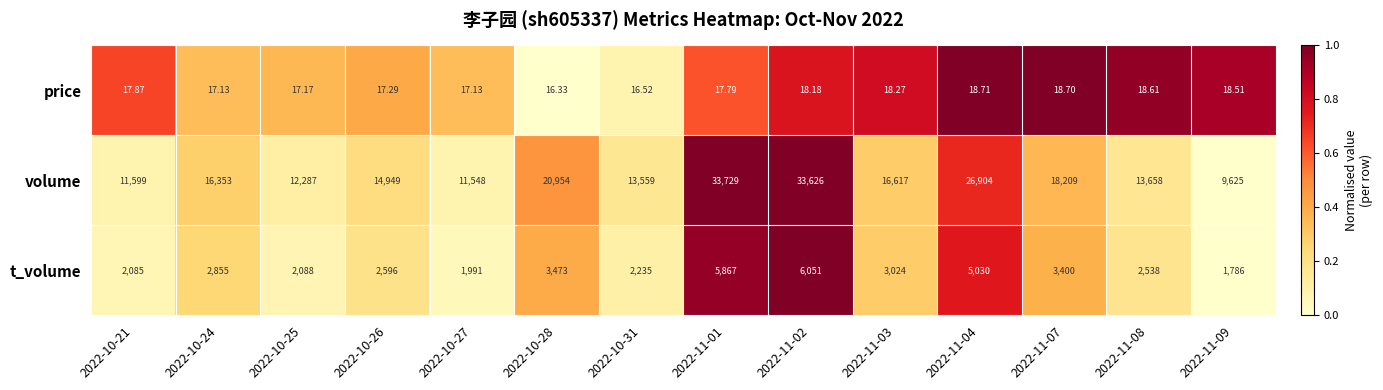

List the series in order of their overall mean, highest first.

volume, t_volume, price